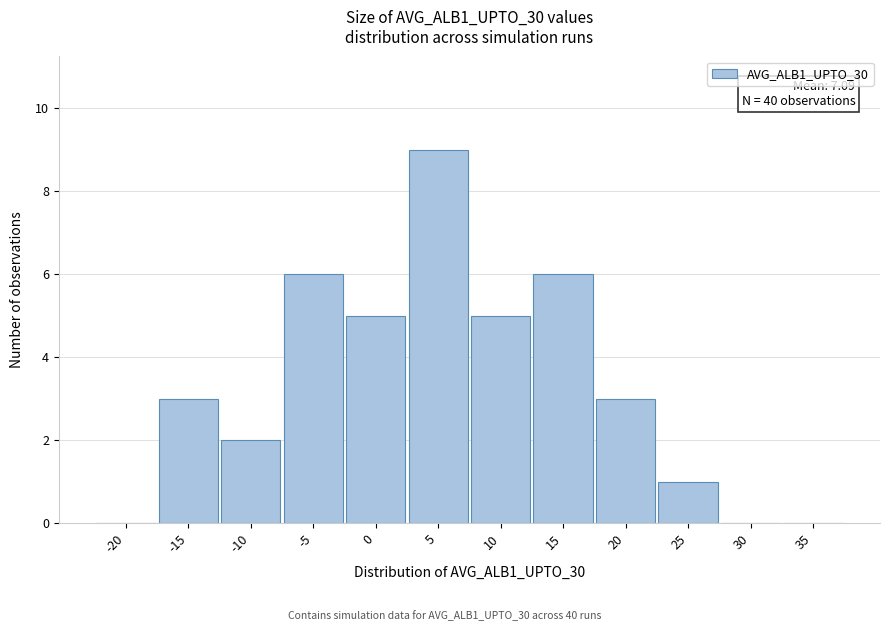

Reading left to right, what are all the values shown in this chart?

-20=0	-15=3	-10=2	-5=6	0=5	5=9	10=5	15=6	20=3	25=1	30=0	35=0